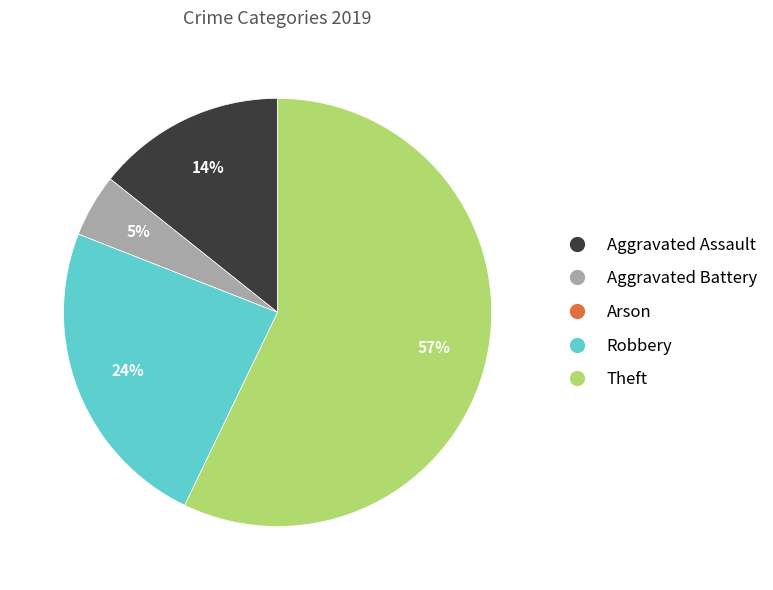

Which slice is the largest?

Theft